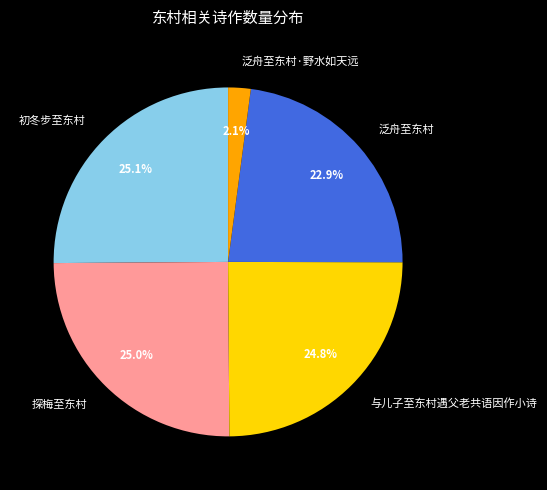

Between 泛舟至东村 and 泛舟至东村·野水如天远, which is larger?

泛舟至东村